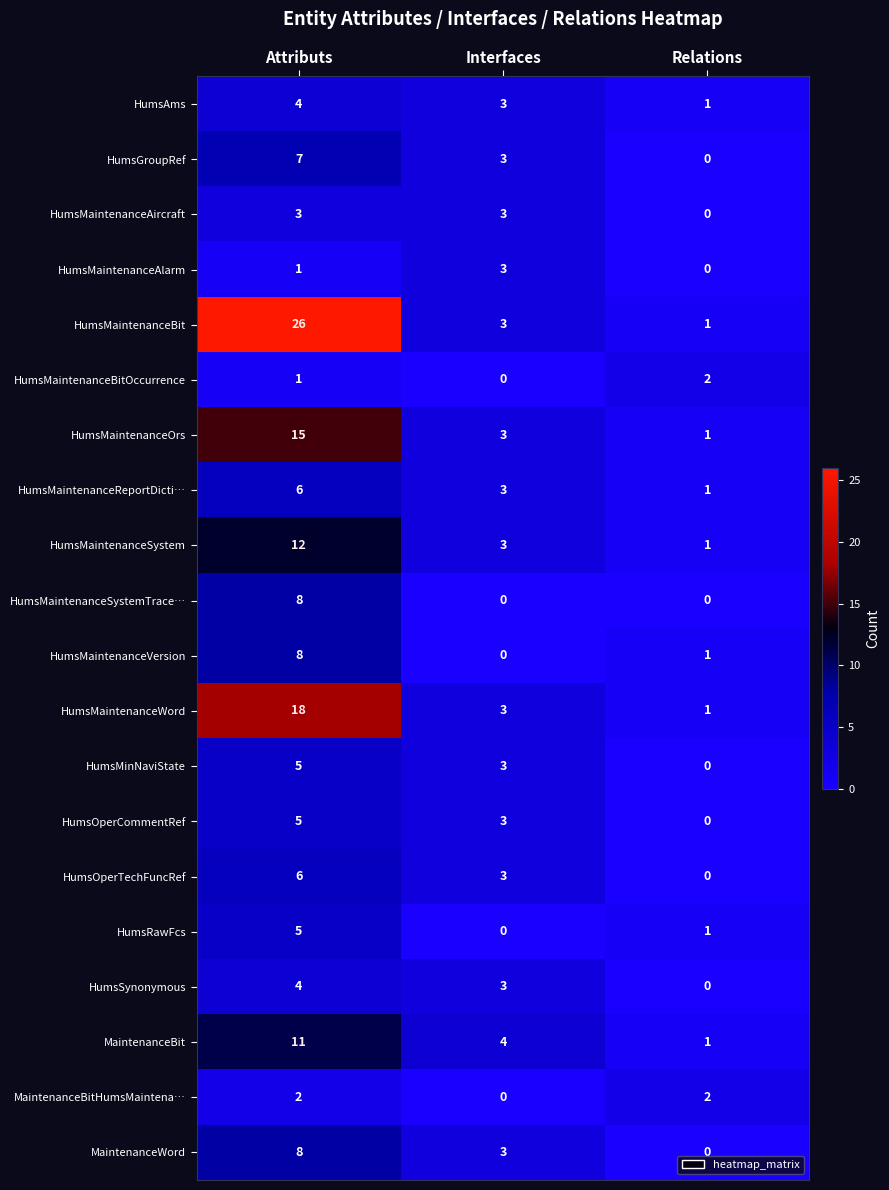

What is the sum of the HumsAms values at Attributs and Interfaces?

7